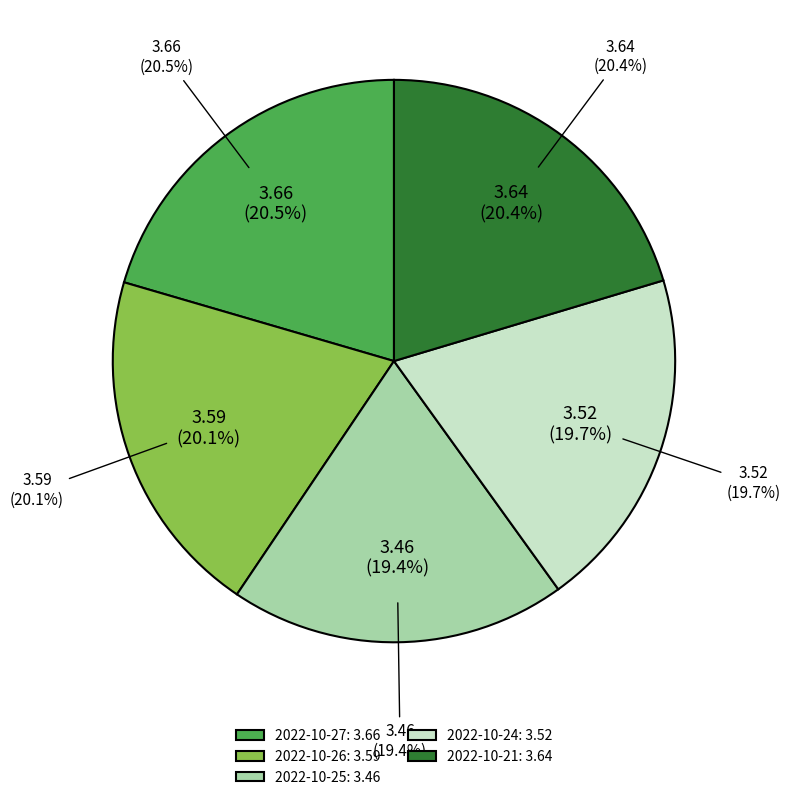

Between 2022-10-21 and 2022-10-25, which is larger?

2022-10-21